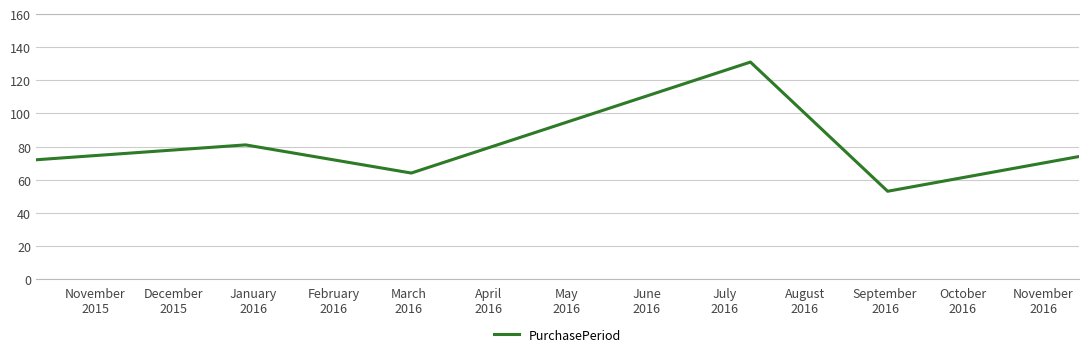

What is the difference between the maximum and minimum values?

78